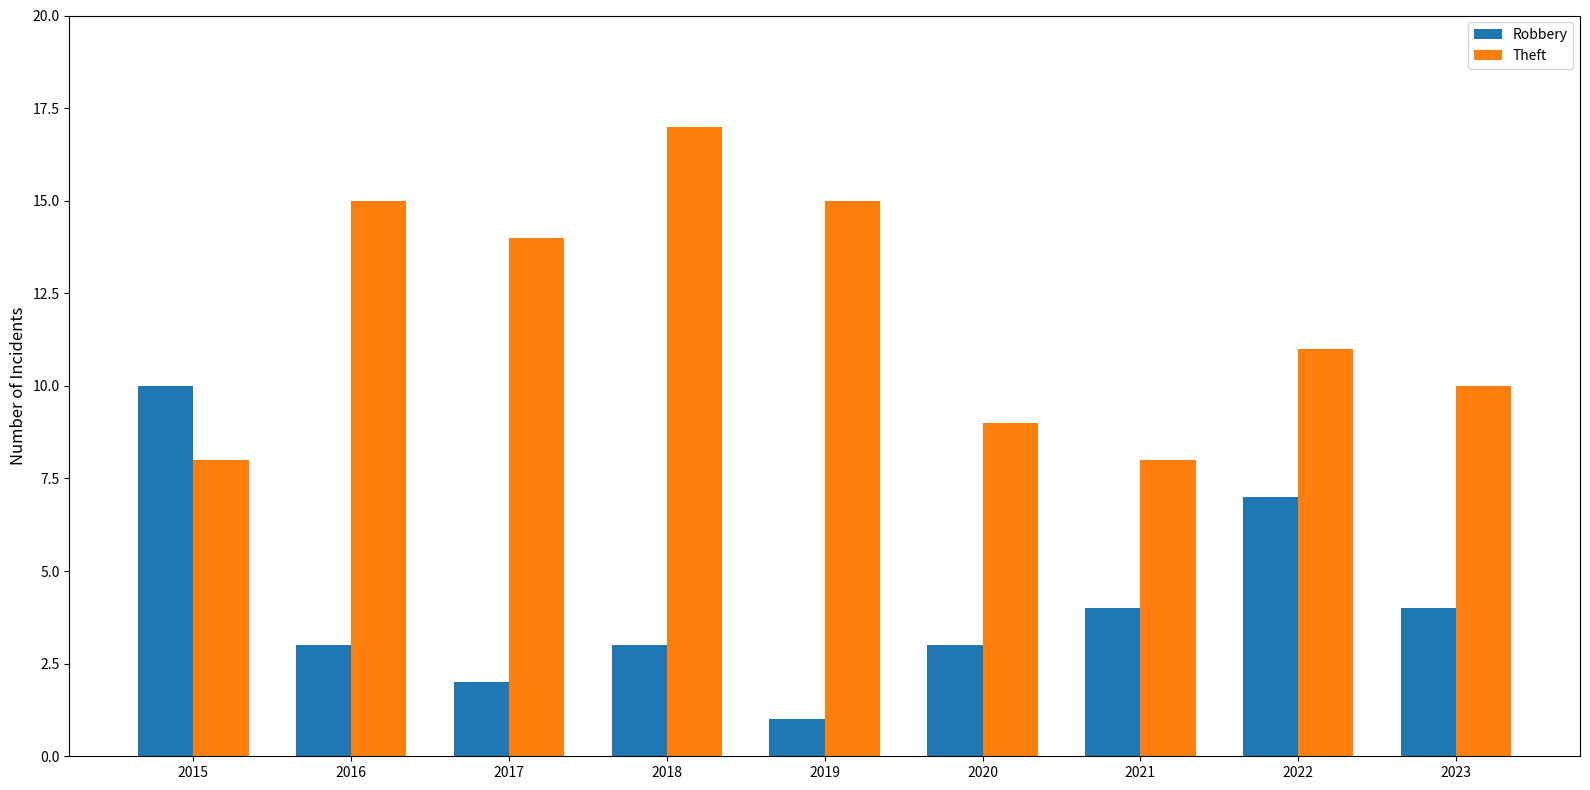

List the series in order of their overall mean, highest first.

Theft, Robbery